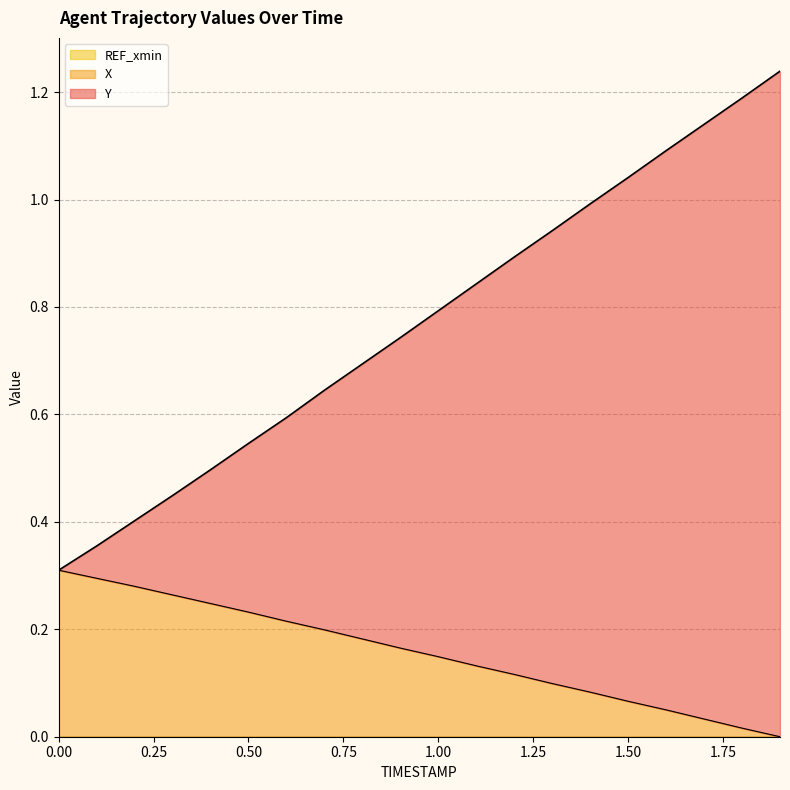

Is it true that X equals 0.2 at 1.0?

False